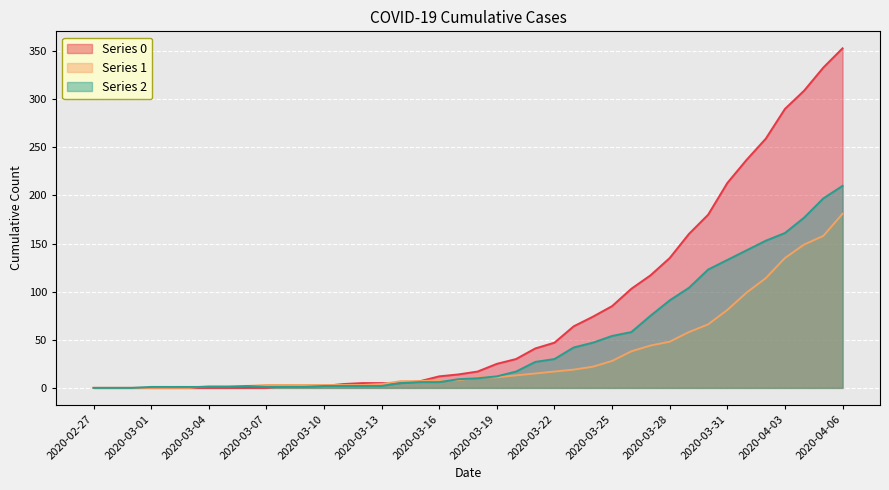

How many lines are shown in the chart?

3